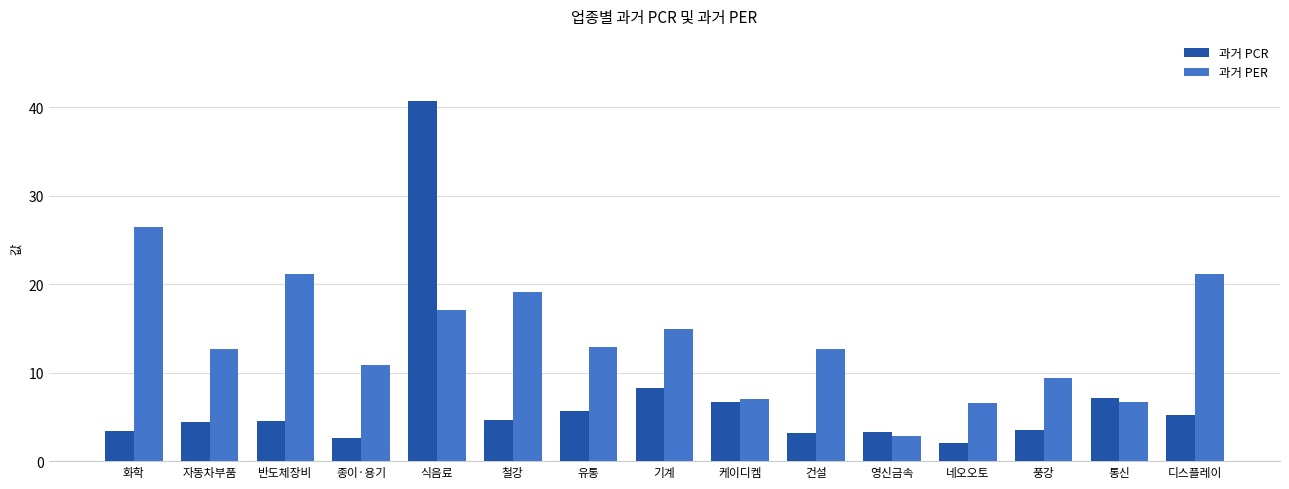

What is the maximum value for 과거 PER?

26.4